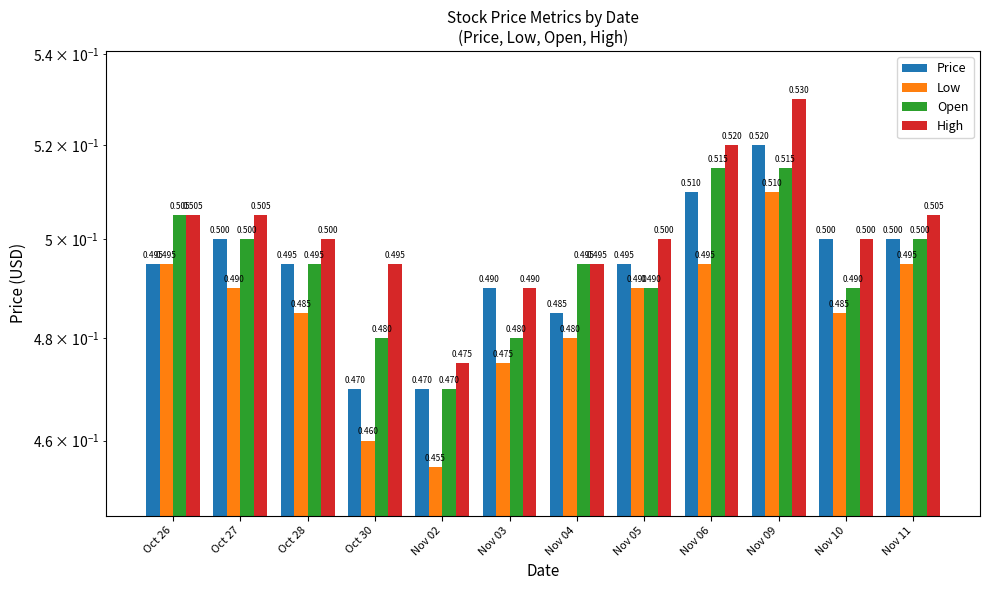

Reading left to right, extract all data points from this chart.

Price: Oct 26=0.5	Oct 27=0.5	Oct 28=0.5	Oct 30=0.5	Nov 02=0.5	Nov 03=0.5	Nov 04=0.5	Nov 05=0.5	Nov 06=0.5	Nov 09=0.5	Nov 10=0.5	Nov 11=0.5
Low: Oct 26=0.5	Oct 27=0.5	Oct 28=0.5	Oct 30=0.5	Nov 02=0.5	Nov 03=0.5	Nov 04=0.5	Nov 05=0.5	Nov 06=0.5	Nov 09=0.5	Nov 10=0.5	Nov 11=0.5
Open: Oct 26=0.5	Oct 27=0.5	Oct 28=0.5	Oct 30=0.5	Nov 02=0.5	Nov 03=0.5	Nov 04=0.5	Nov 05=0.5	Nov 06=0.5	Nov 09=0.5	Nov 10=0.5	Nov 11=0.5
High: Oct 26=0.5	Oct 27=0.5	Oct 28=0.5	Oct 30=0.5	Nov 02=0.5	Nov 03=0.5	Nov 04=0.5	Nov 05=0.5	Nov 06=0.5	Nov 09=0.5	Nov 10=0.5	Nov 11=0.5